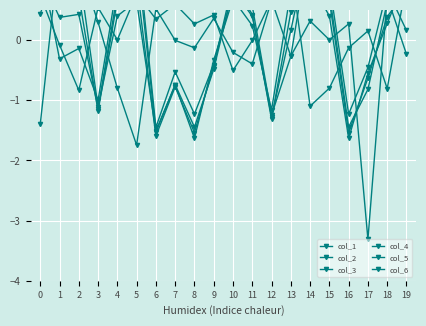

At how many categories does at least one series exceed 0?

20